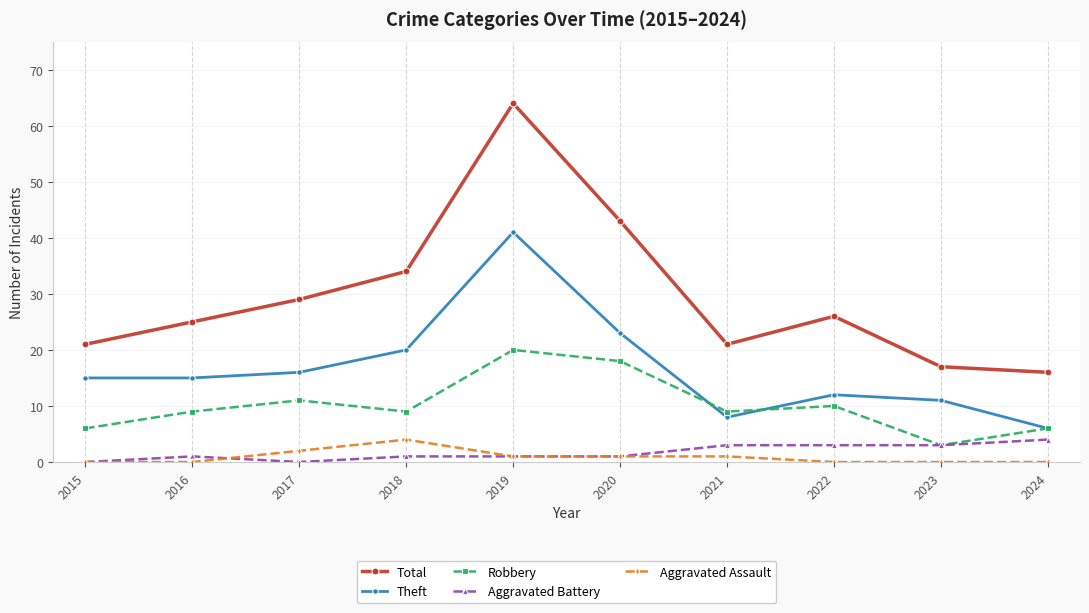

True or false: Aggravated Battery and Total cross at least once.

False